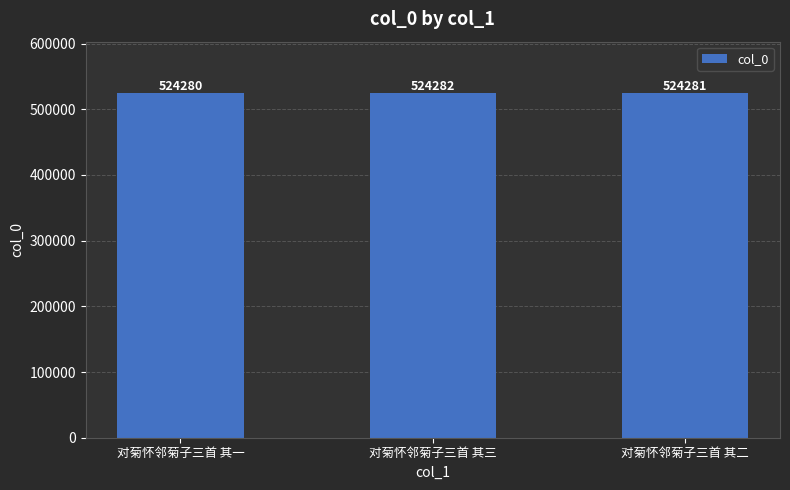

The value at 对菊怀邻菊子三首 其三 is 762861. True or false?

False